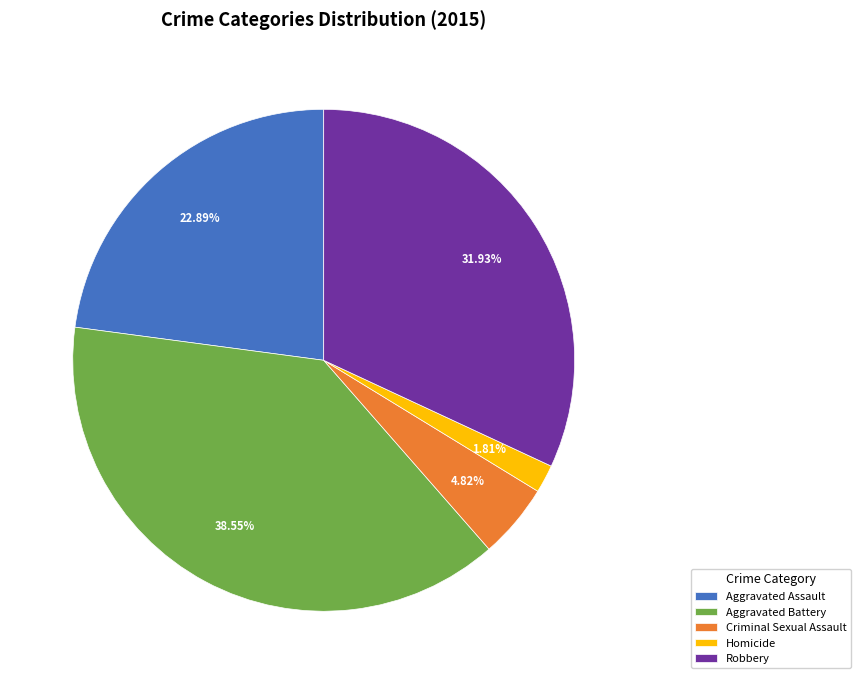

Does any single category account for the majority?

No